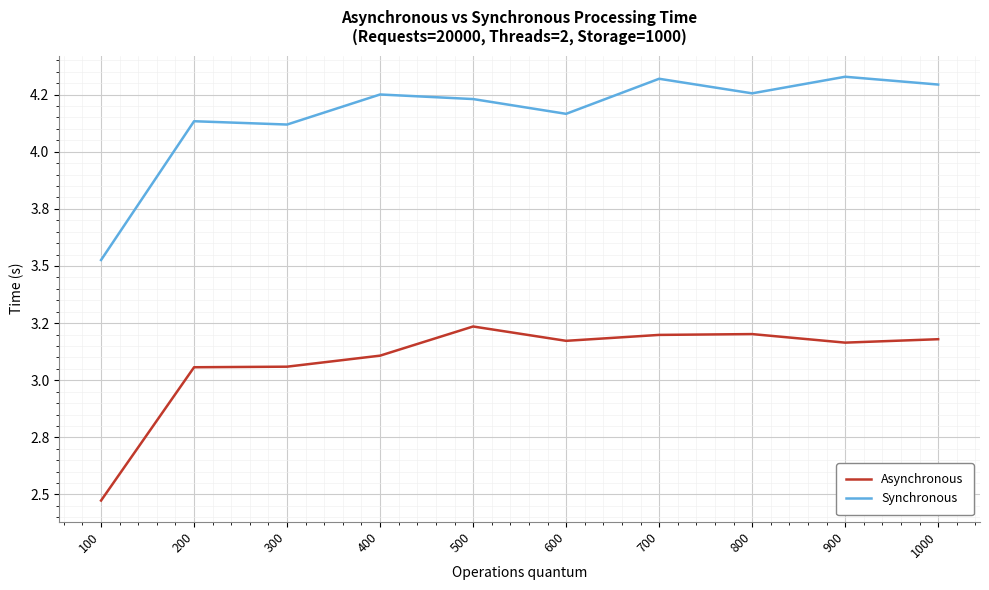

What is the maximum value shown in the chart?

4.3